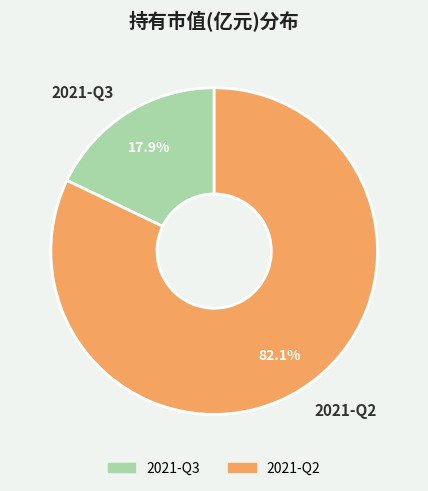

To the nearest percent, what is the difference between the 2021-Q3 and 2021-Q2 slice percentages?

64%